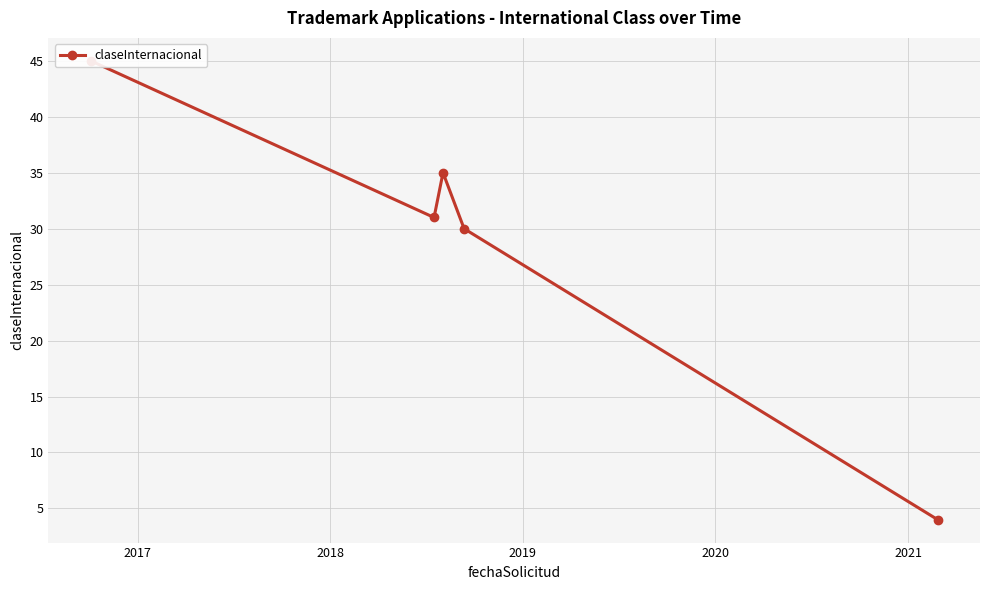

The value at 2018 is 55. True or false?

False